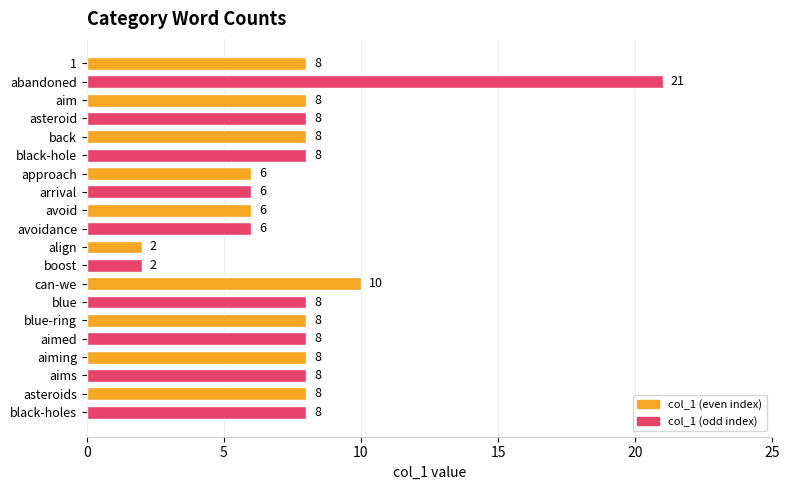

The value at align is 2. True or false?

True